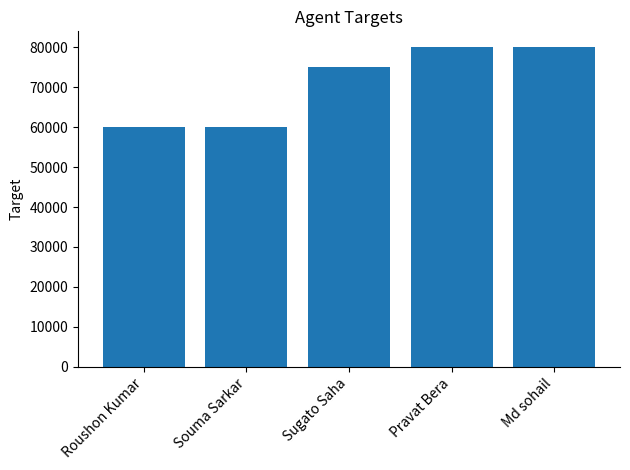

What is the difference between the values at Roushon Kumar and Sugato Saha?

15000